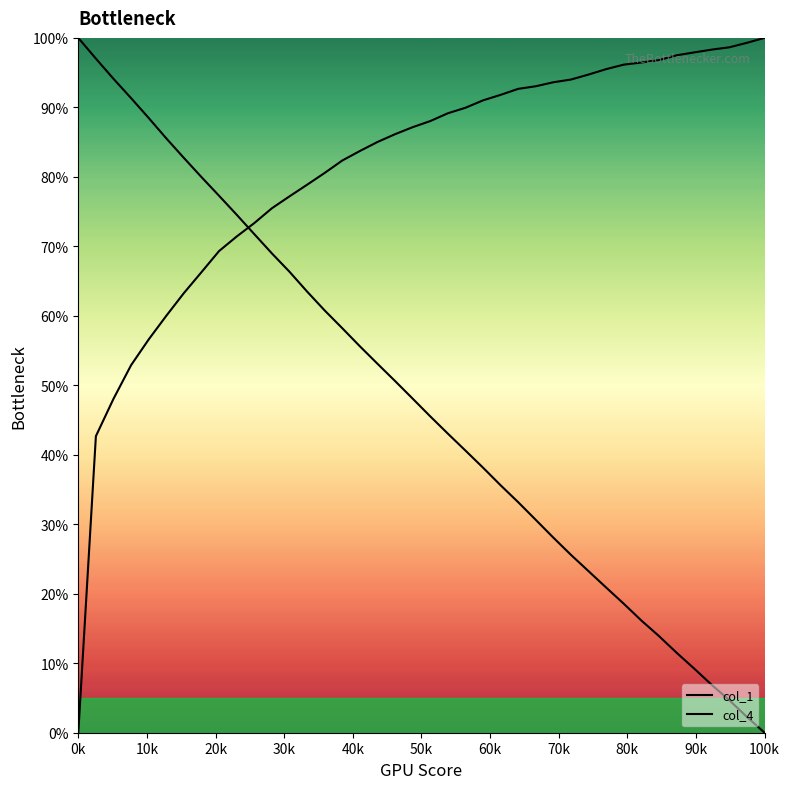

How many times do col_1 and col_4 cross each other?

1